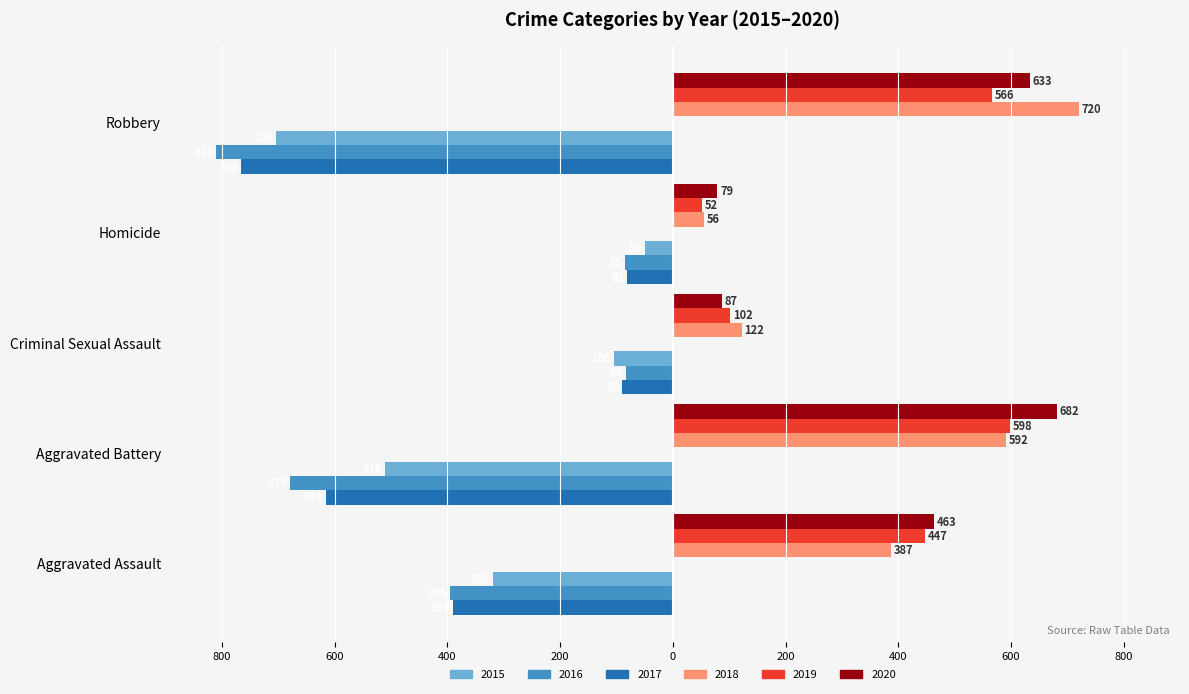

Is it true that 2016 equals -395 at Aggravated Assault?

True